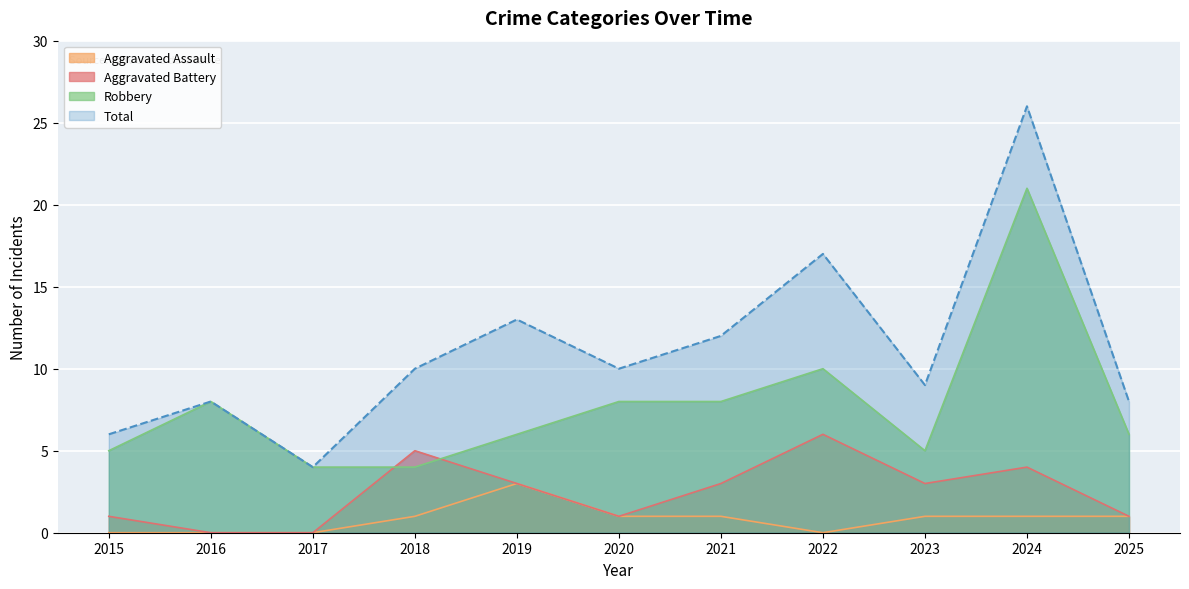

In Aggravated Assault, how many points are higher than both neighbors (excluding endpoints)?

1